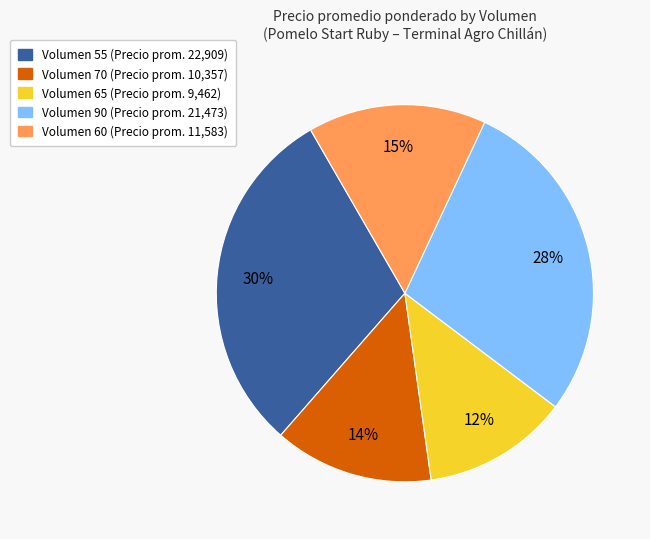

Is there a majority slice in this chart?

No